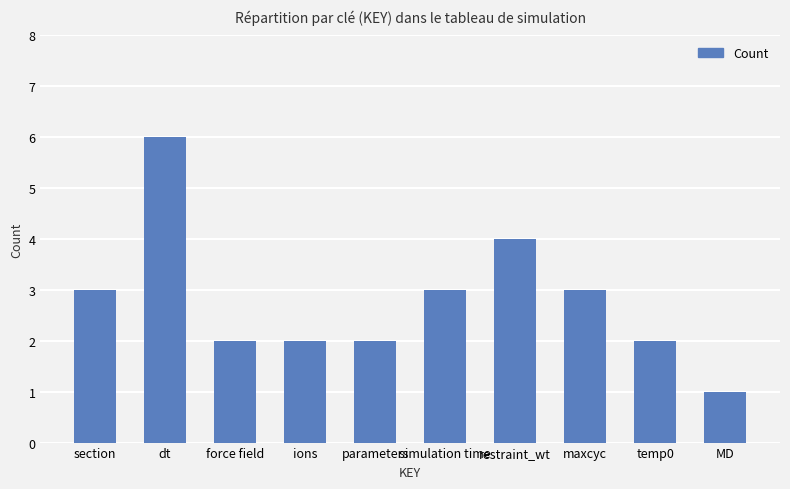

What is the sum of the values at maxcyc and force field?

5